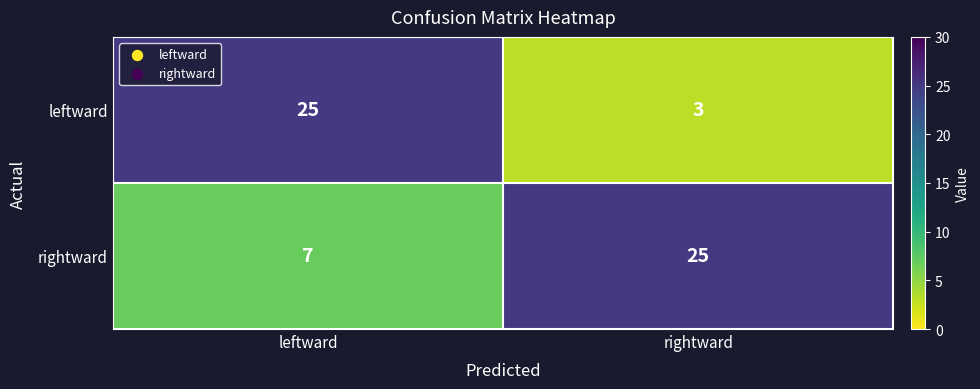

What is the sum of all rightward values?

32